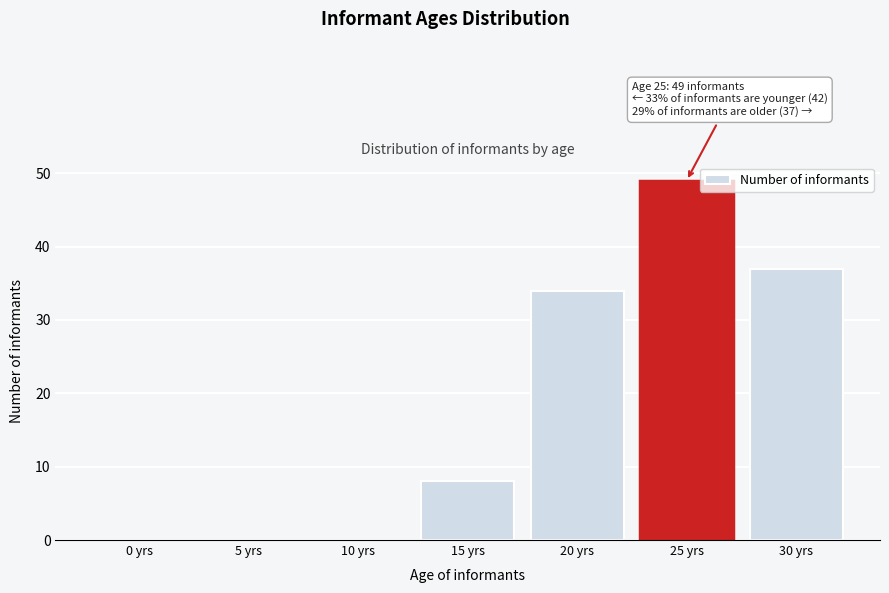

Reading left to right, transcribe all the data shown in this chart.

0 yrs=0	5 yrs=0	10 yrs=0	15 yrs=8	20 yrs=34	25 yrs=49	30 yrs=37